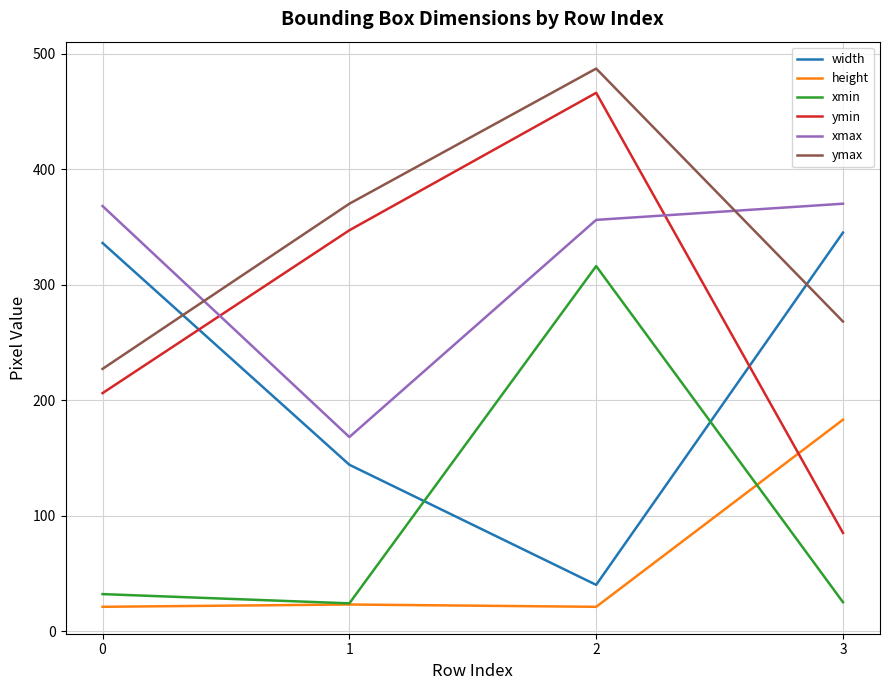

The value of ymin at 2 is 466. True or false?

True